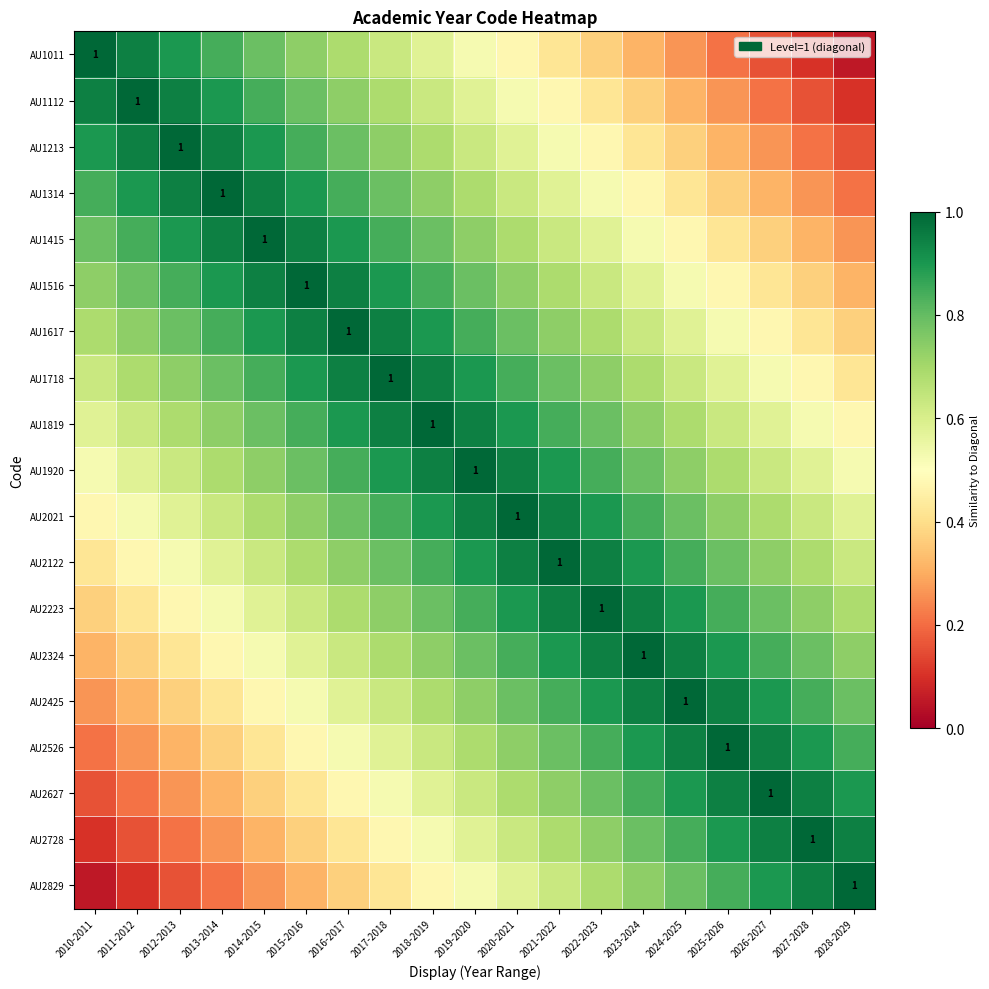

At which label is AU2829 closest to 0?

2010-2011